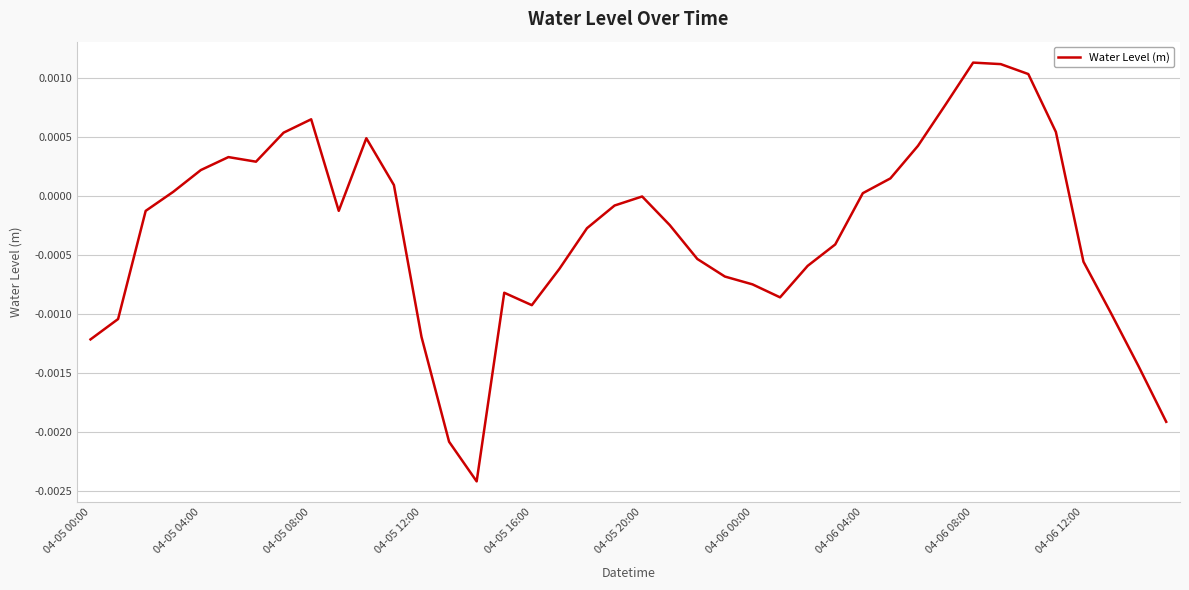

Does the chart display data point markers on the line(s)?

No